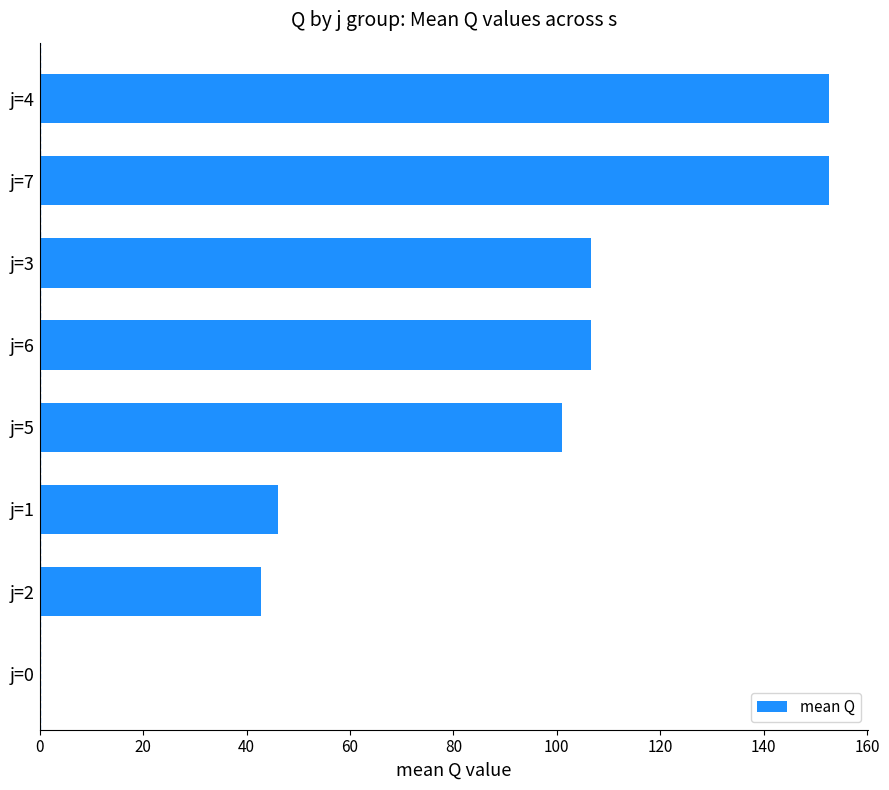

True or false: the data shows 202.0 at j=7.

False